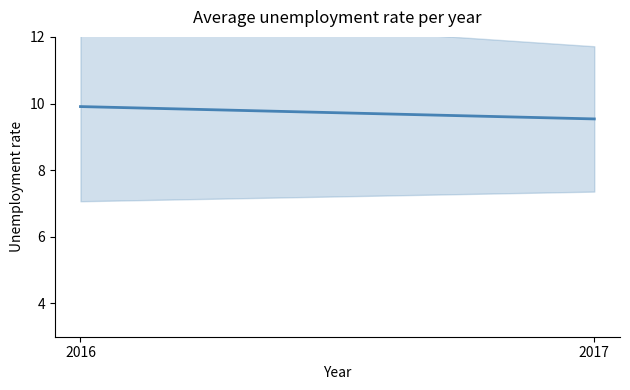

List the labels in order of value, smallest first.

2017, 2016